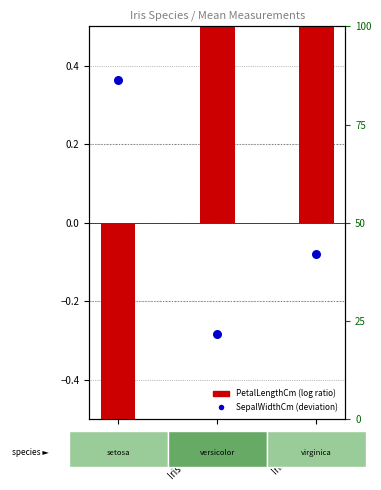

Which series reaches the minimum Y coordinate?

PetalLengthCm